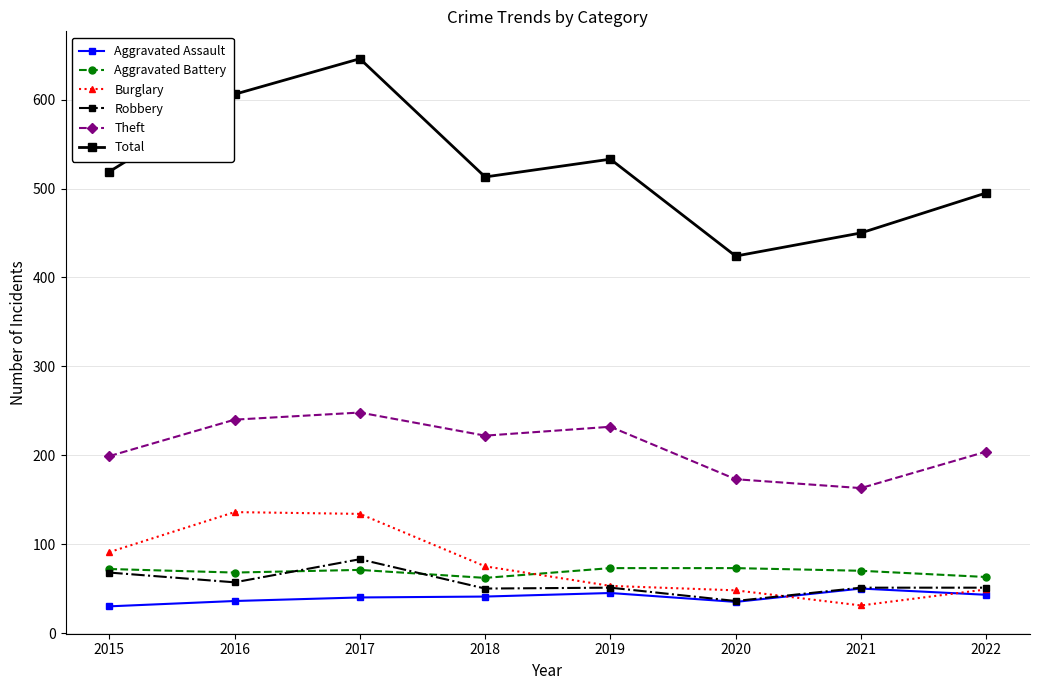

What is the sum of the Aggravated Assault values at 2022 and 2018?

84